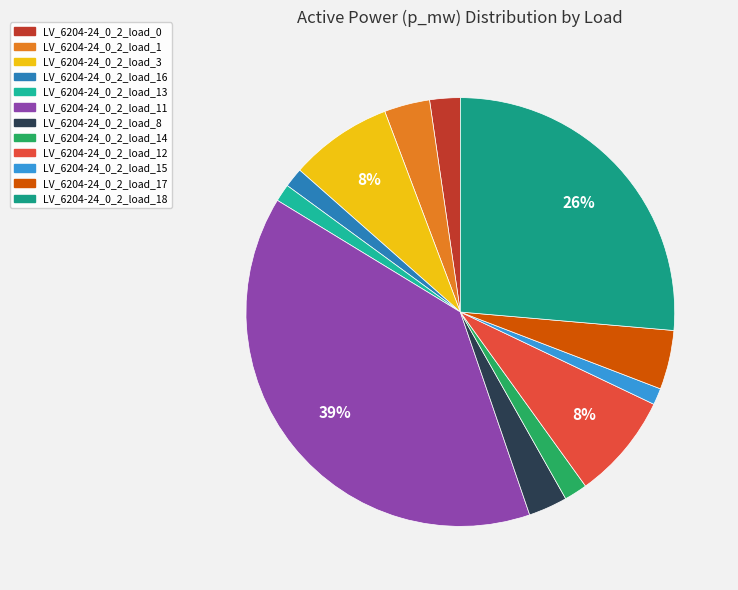

True or false: LV_6204-24_0_2_load_8 accounts for 3% of the total.

True